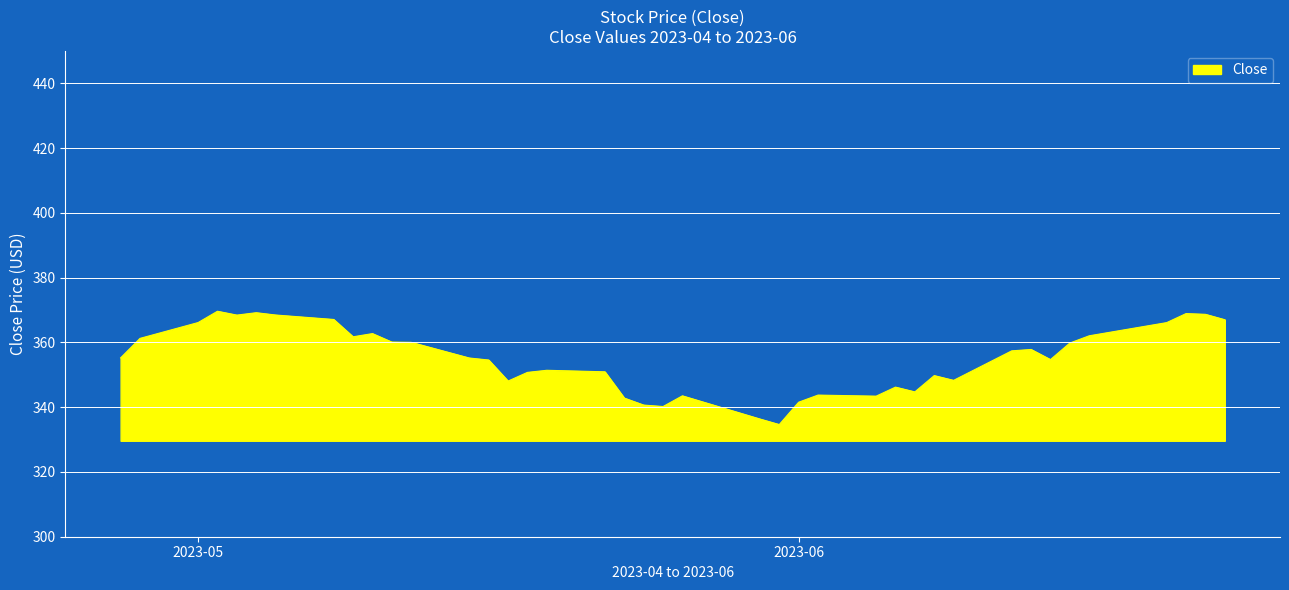

What is the smallest value displayed?

334.6